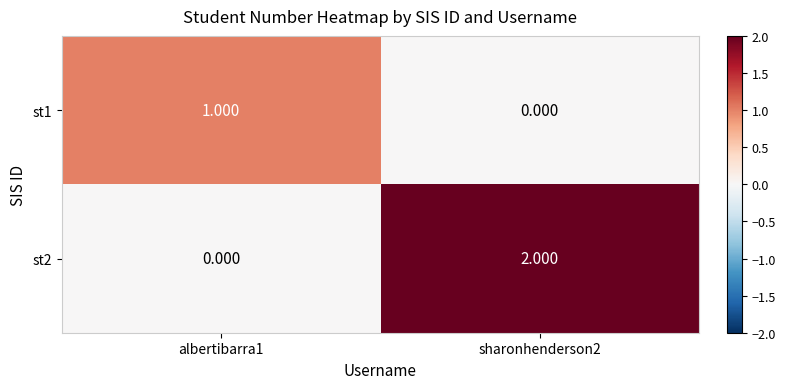

Is the value of st2 at sharonhenderson2 greater than the value of st1 at sharonhenderson2?

Yes